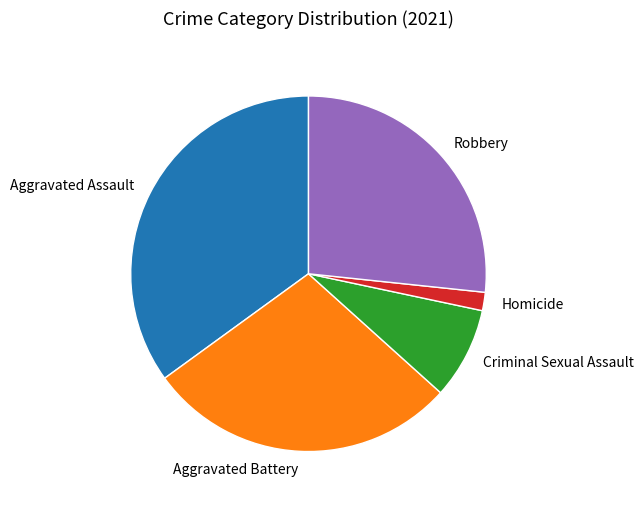

Is the sum of Homicide and Aggravated Assault greater than half?

No